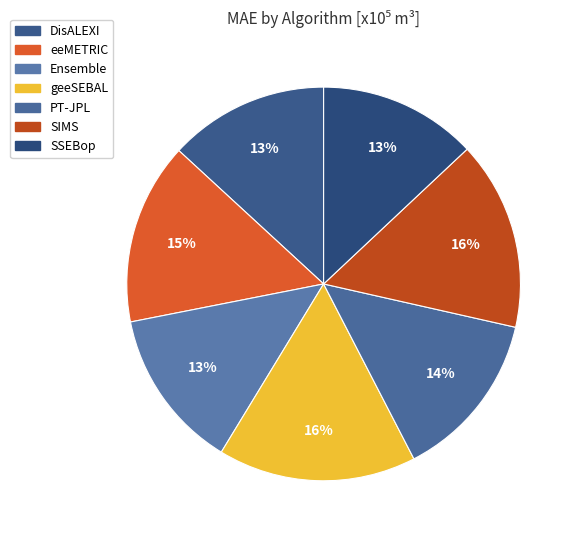

The Ensemble slice represents 13% of the pie. True or false?

True